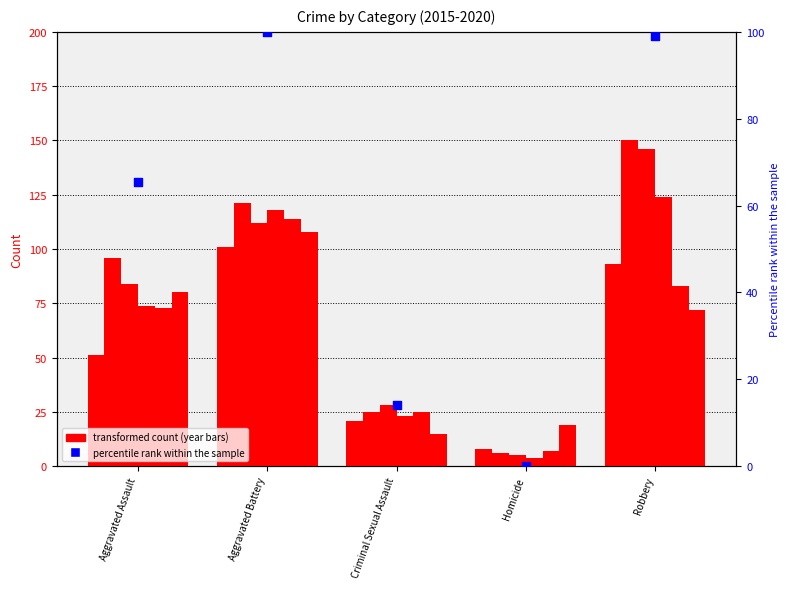

Which has a higher value, Aggravated Battery or Homicide?

Aggravated Battery